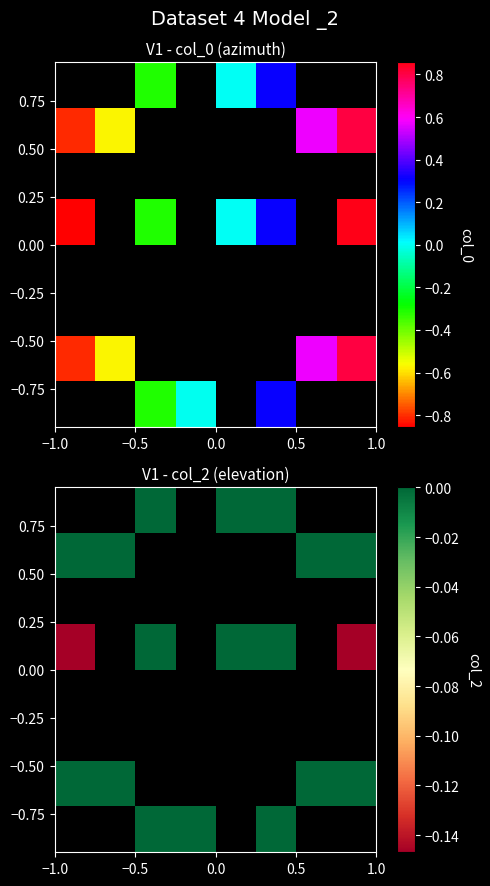

Count the number of data series in this chart.

8